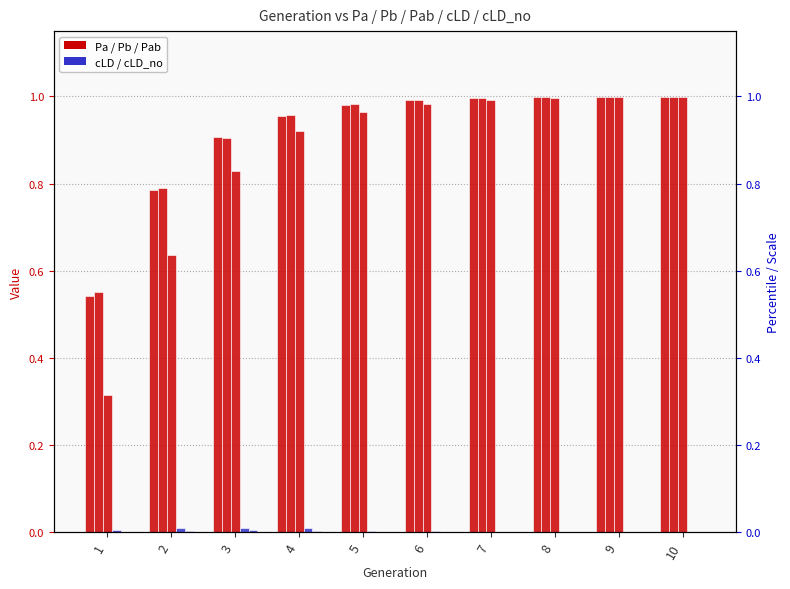

Reading left to right, transcribe all the data shown in this chart.

Pa: 0.5	0.8	0.9	1.0	1.0	1.0	1.0	1.0	1.0	1.0
Pb: 0.6	0.8	0.9	1.0	1.0	1.0	1.0	1.0	1.0	1.0
Pab: 0.3	0.6	0.8	0.9	1.0	1.0	1.0	1.0	1.0	1.0
cLD: 0.0	0.0	0.0	0.0	0.0	0.0	0.0	0.0	0.0	0.0
cLD_no: 0.0	0.0	0.0	0.0	0.0	0.0	0.0	0.0	0.0	0.0